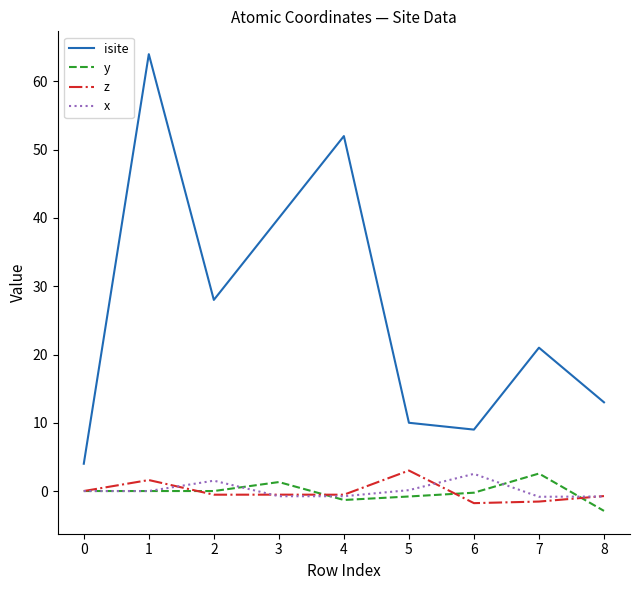

What is the greatest value displayed?

64.0